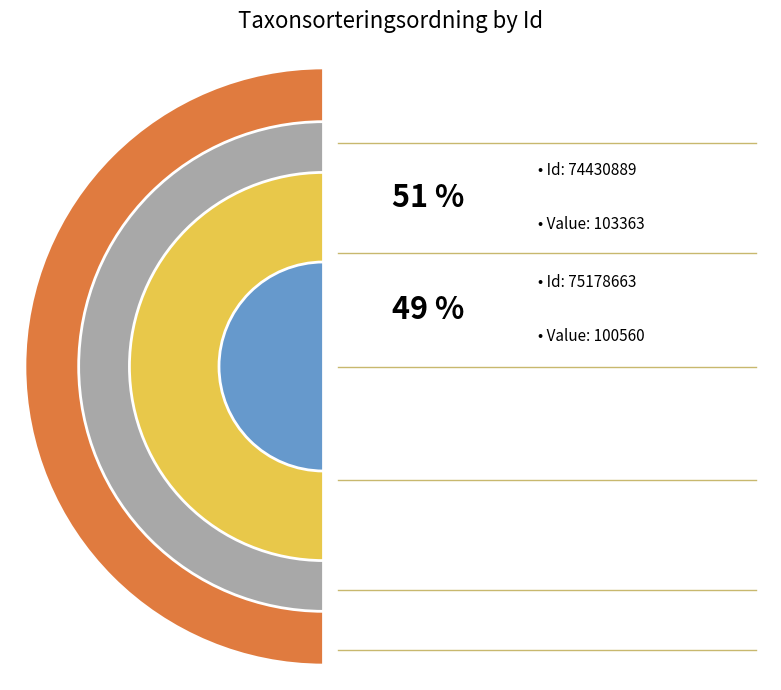

What is the change in value from 74430889 to 75178663?

-2803